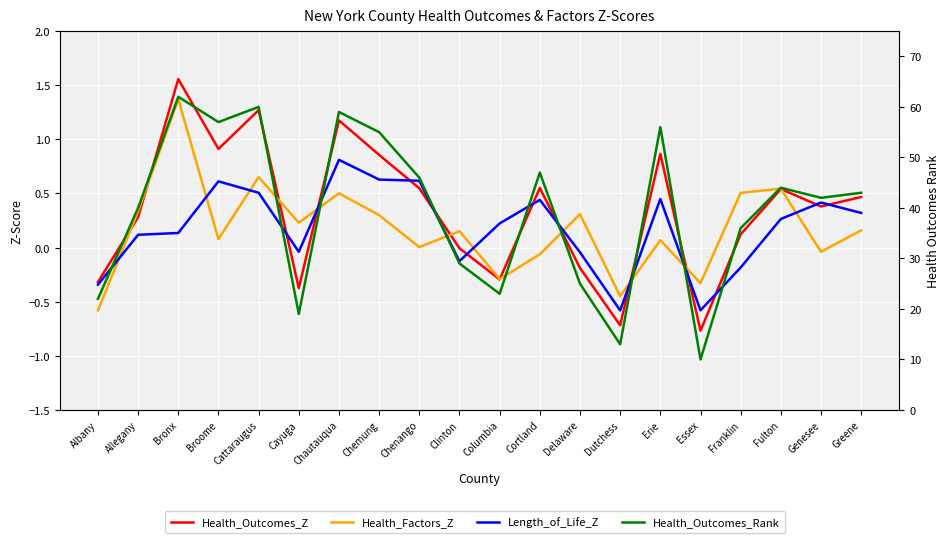

What is the label of the 3rd point from the left?

Bronx